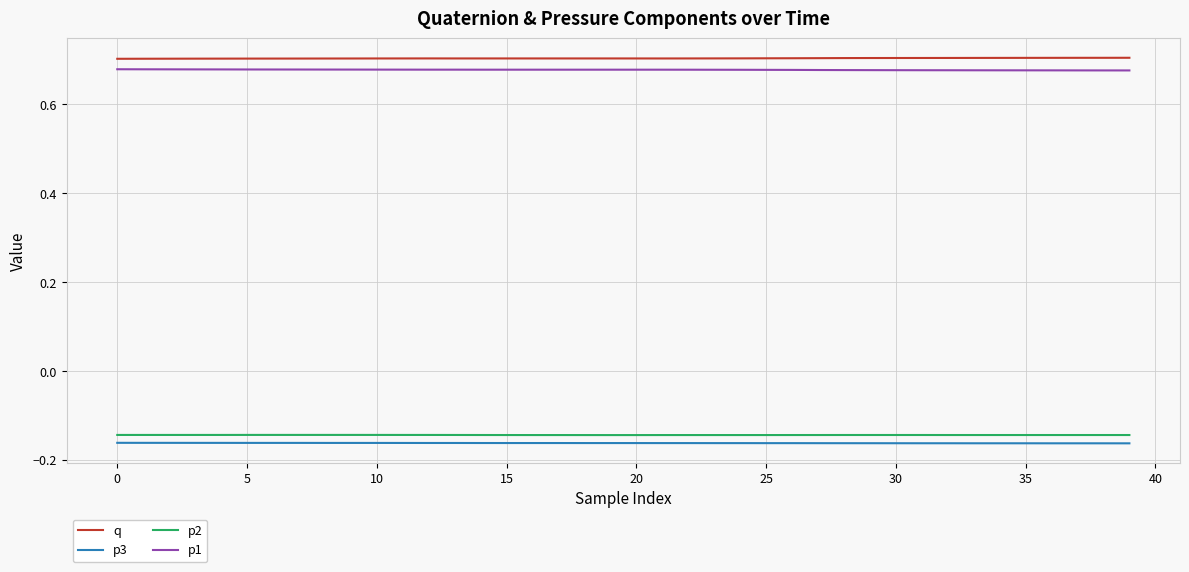

True or false: p1 and p2 cross at least once.

False